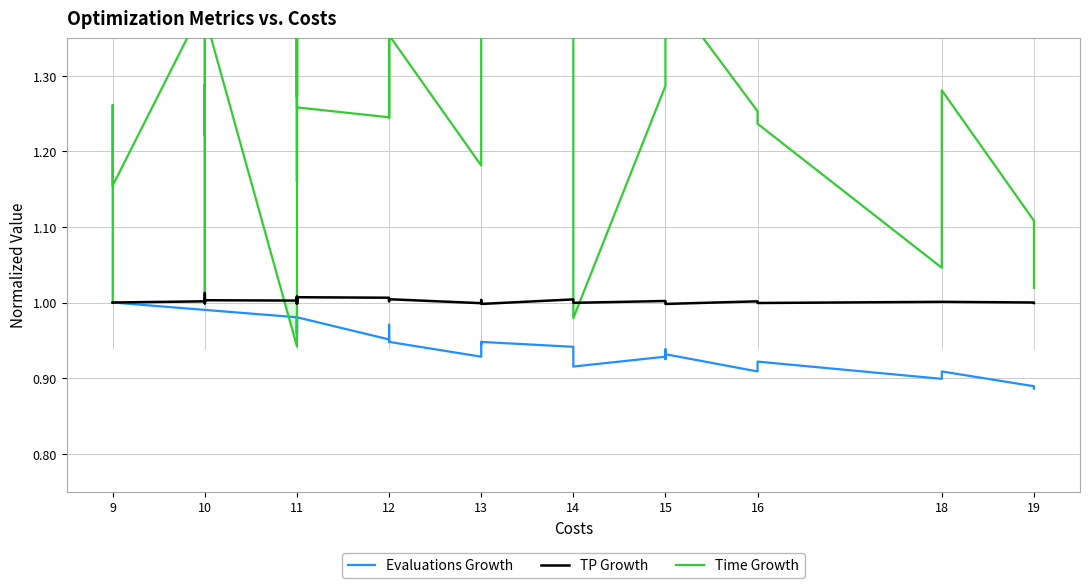

How many lines are shown in the chart?

3